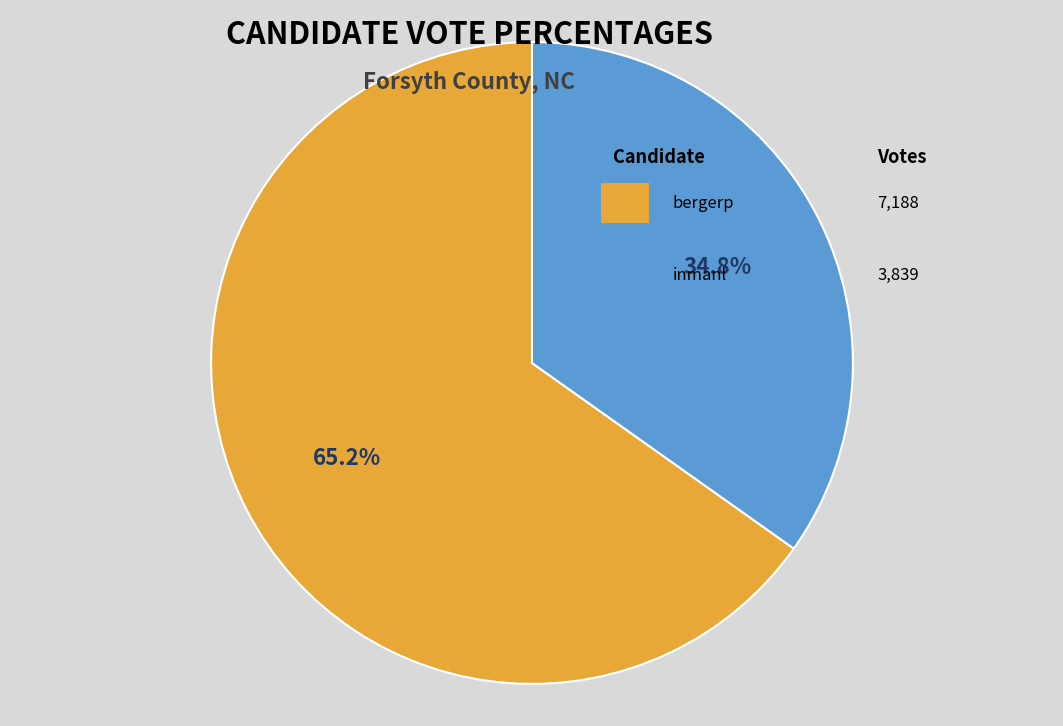

Is there any slice that represents more than half of the pie?

Yes